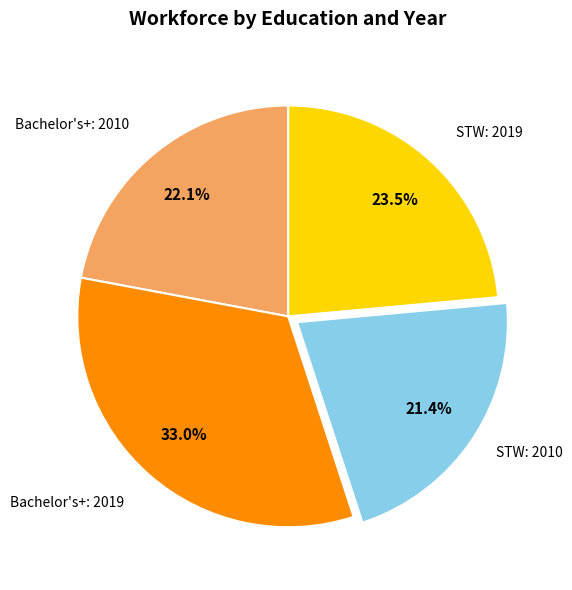

What is the total percentage of Bachelor's+: 2019 and STW: 2010?

54.4%